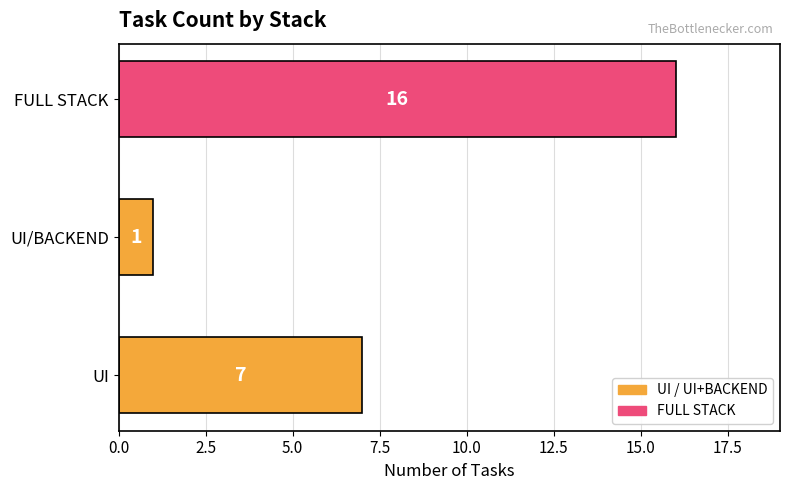

What is the sum of all values?

24